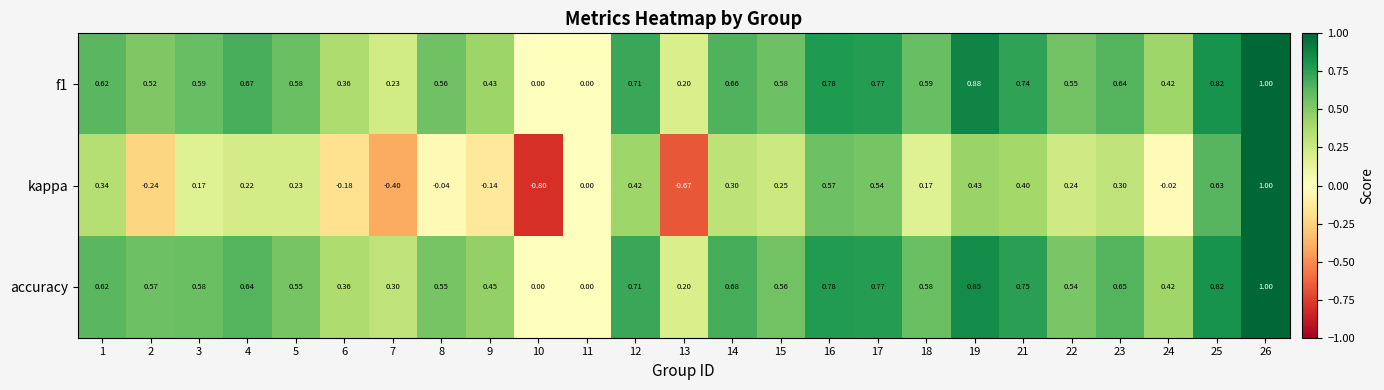

At which category is the sum across all series the highest?

26